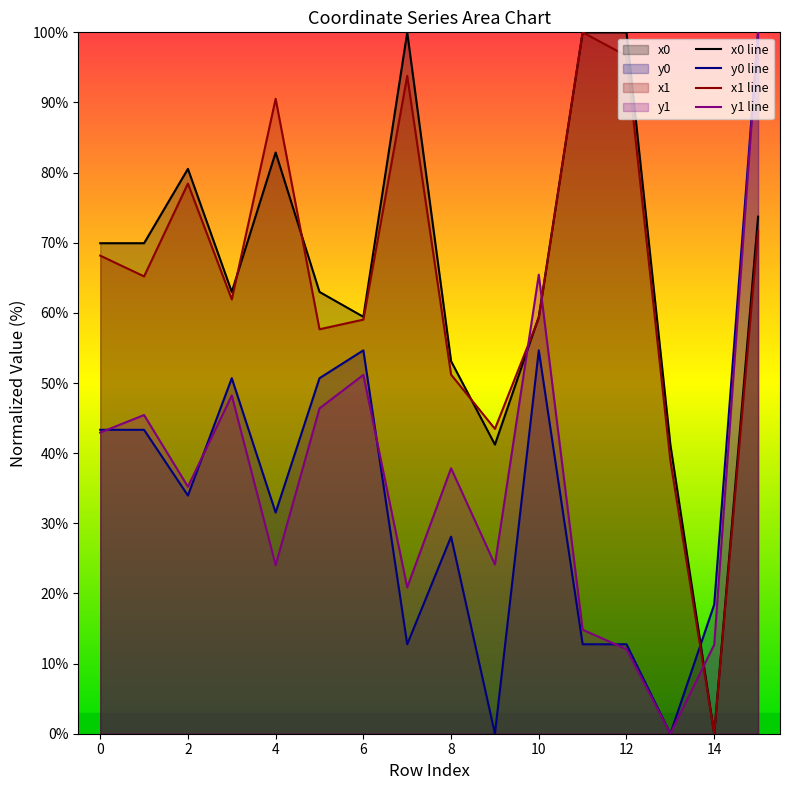

How many lines are shown in the chart?

4